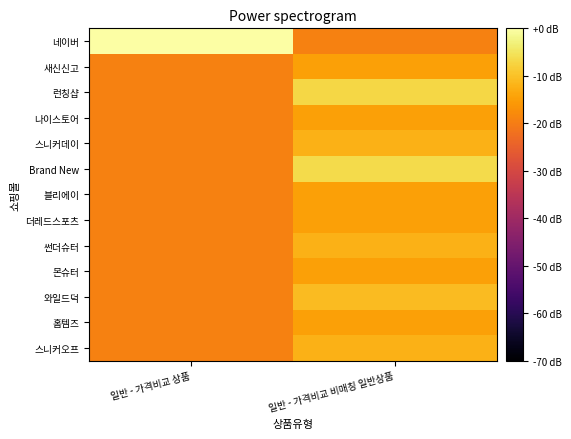

Reading right to left, list all the values displayed in this chart.

네이버: 일반 - 가격비교 비매칭 일반상품=-19.3	일반 - 가격비교 상품=0.0
새신신고: 일반 - 가격비교 비매칭 일반상품=-14.5	일반 - 가격비교 상품=-19.3
런칭샵: 일반 - 가격비교 비매칭 일반상품=-7.0	일반 - 가격비교 상품=-19.3
나이스토어: 일반 - 가격비교 비매칭 일반상품=-14.5	일반 - 가격비교 상품=-19.3
스니커데이: 일반 - 가격비교 비매칭 일반상품=-12.3	일반 - 가격비교 상품=-19.3
Brand New: 일반 - 가격비교 비매칭 일반상품=-6.5	일반 - 가격비교 상품=-19.3
블리에이: 일반 - 가격비교 비매칭 일반상품=-14.5	일반 - 가격비교 상품=-19.3
더레드스포츠: 일반 - 가격비교 비매칭 일반상품=-14.5	일반 - 가격비교 상품=-19.3
썬더슈터: 일반 - 가격비교 비매칭 일반상품=-12.3	일반 - 가격비교 상품=-19.3
몬슈터: 일반 - 가격비교 비매칭 일반상품=-14.5	일반 - 가격비교 상품=-19.3
와일드덕: 일반 - 가격비교 비매칭 일반상품=-10.8	일반 - 가격비교 상품=-19.3
홈템즈: 일반 - 가격비교 비매칭 일반상품=-14.5	일반 - 가격비교 상품=-19.3
스니커오프: 일반 - 가격비교 비매칭 일반상품=-12.3	일반 - 가격비교 상품=-19.3